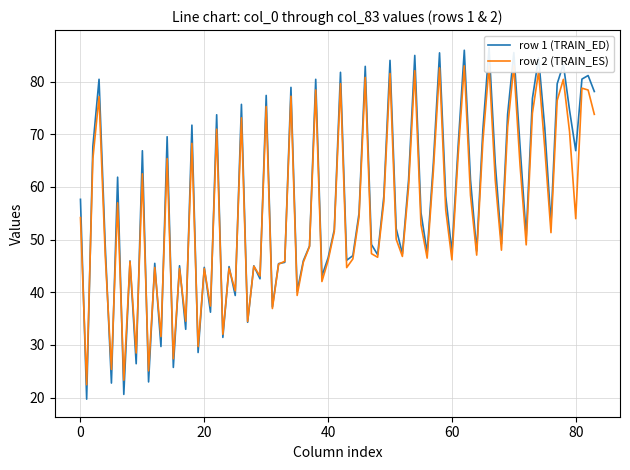

How many col_5 values are between 22 and 25?

1